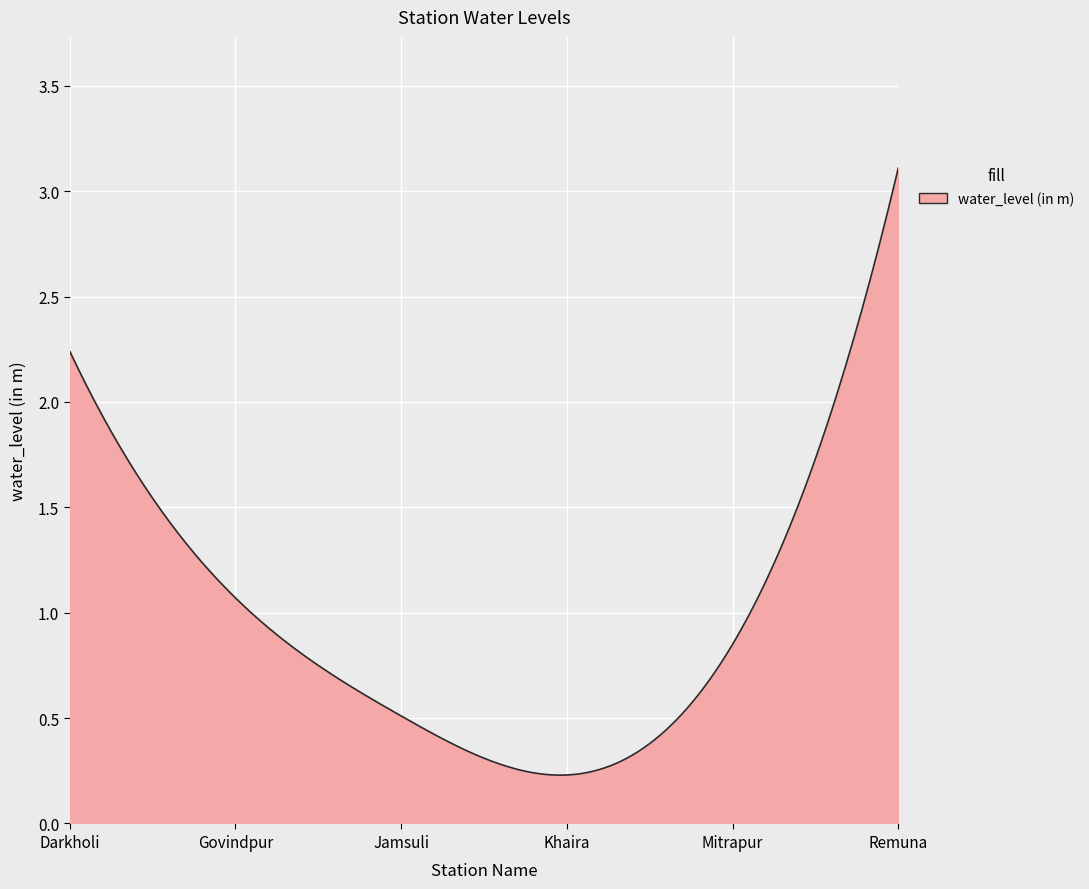

How many lines are shown in the chart?

1